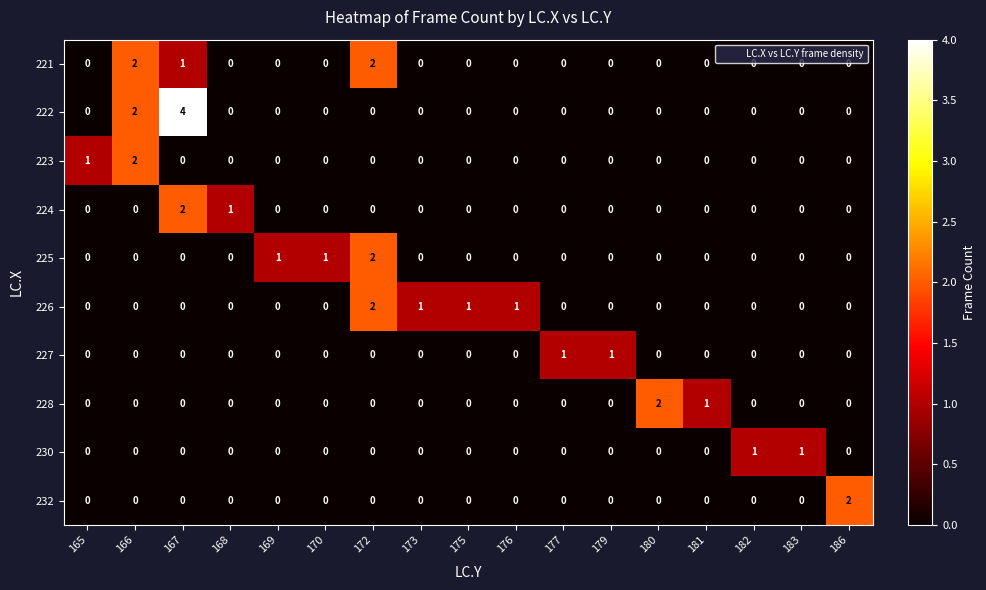

What is the greatest value displayed?

4